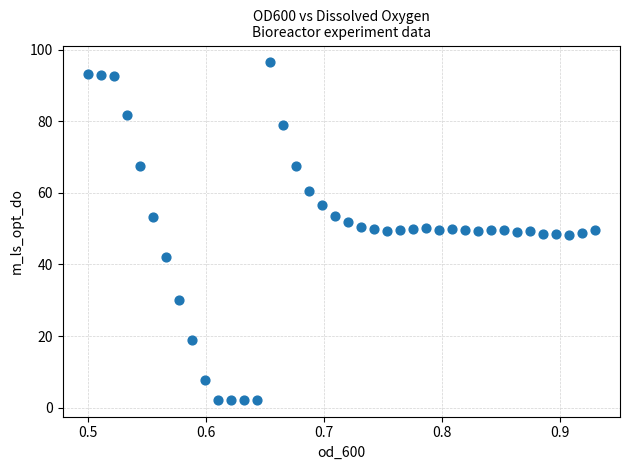

What is the range of X values (max minus min)?

0.4